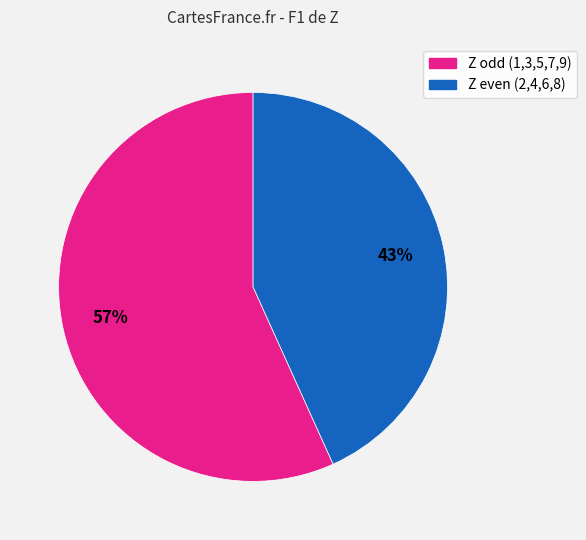

To the nearest percent, what is the average slice percentage?

50%